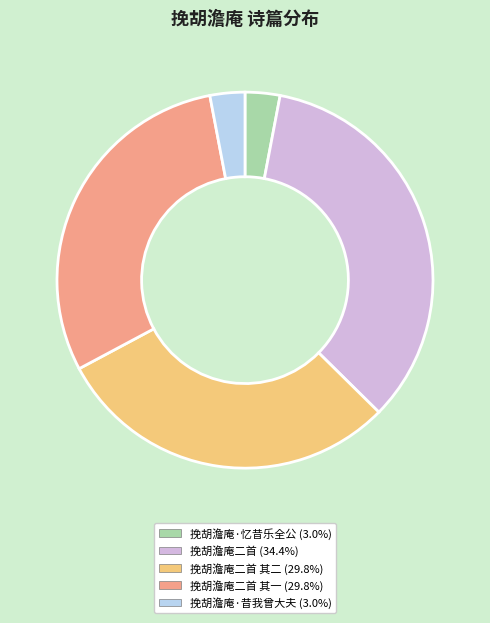

Is there any slice that represents more than half of the pie?

No